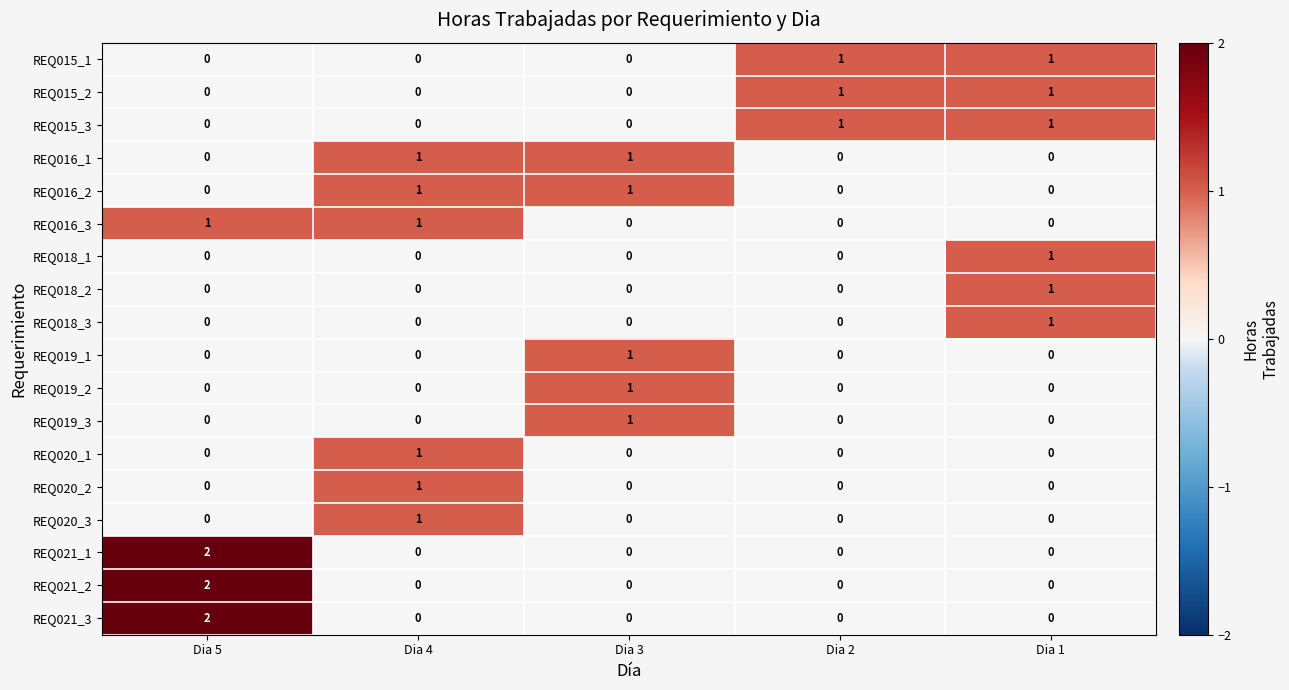

How many REQ019_1 values are between 0 and 1?

5